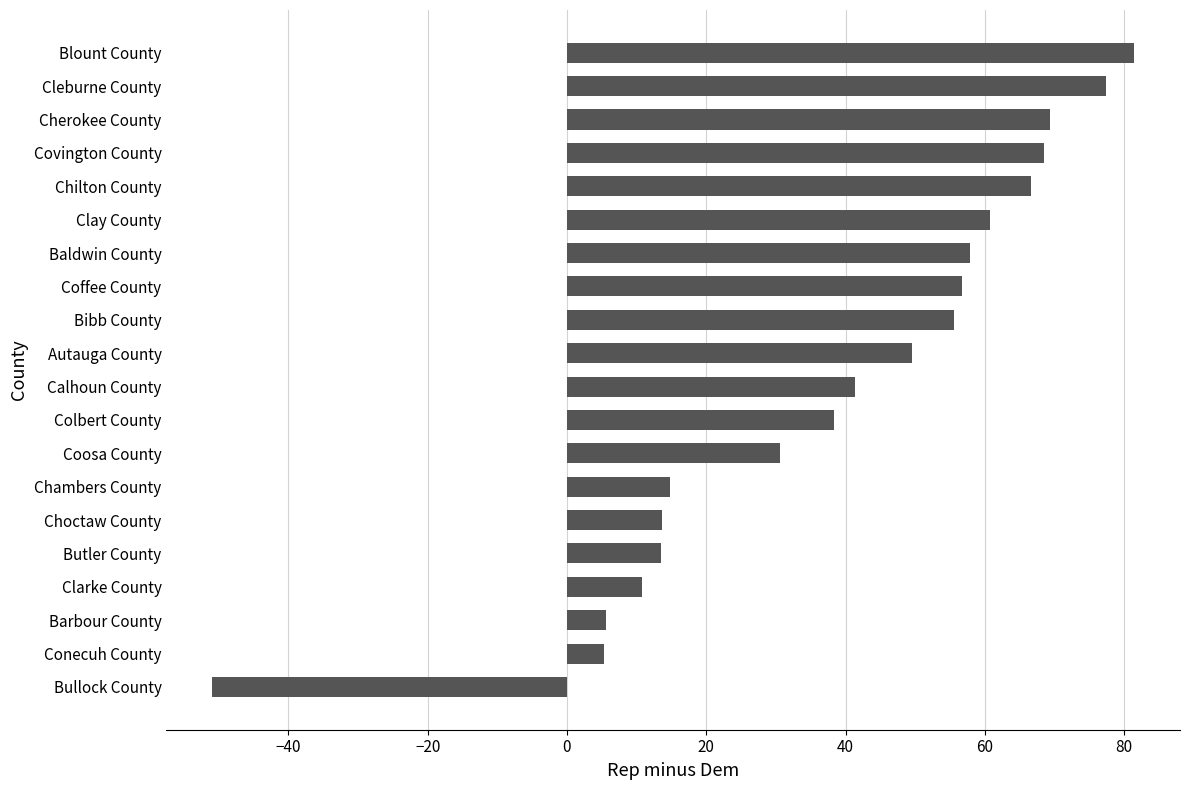

How many data points are above 49?

10